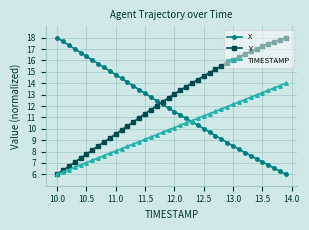

How many times do Y and X cross each other?

1